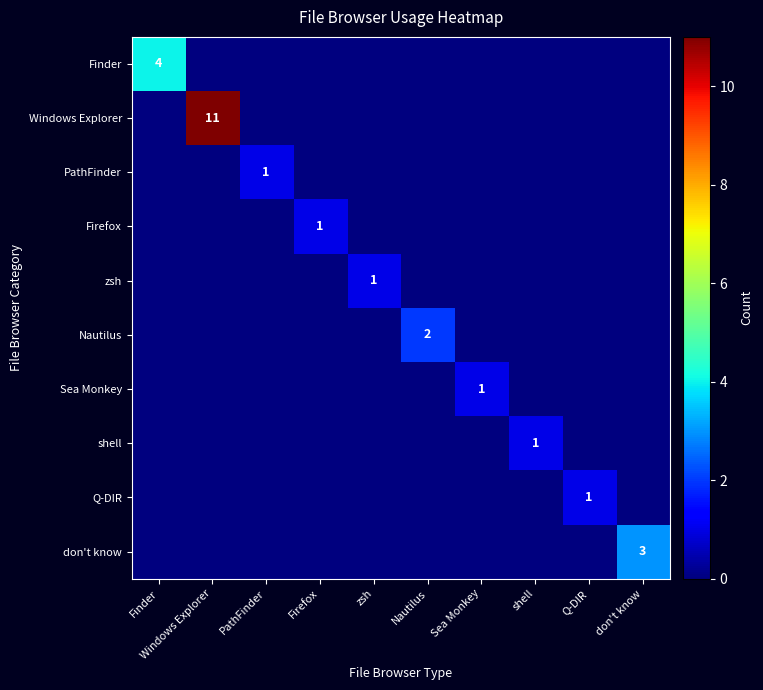

The value of Sea Monkey at Sea Monkey is 2. True or false?

False